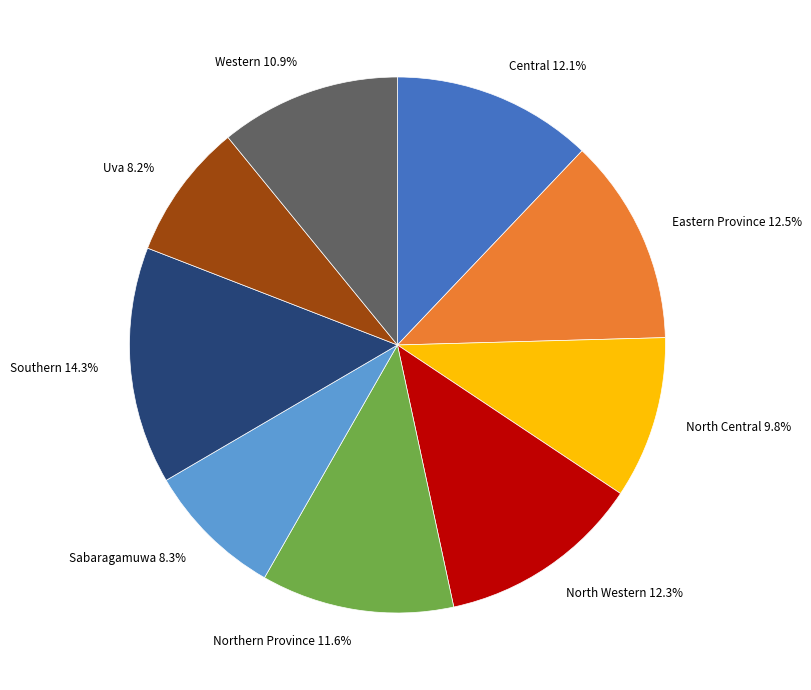

What percentage is the Uva slice, to the nearest percent?

8%